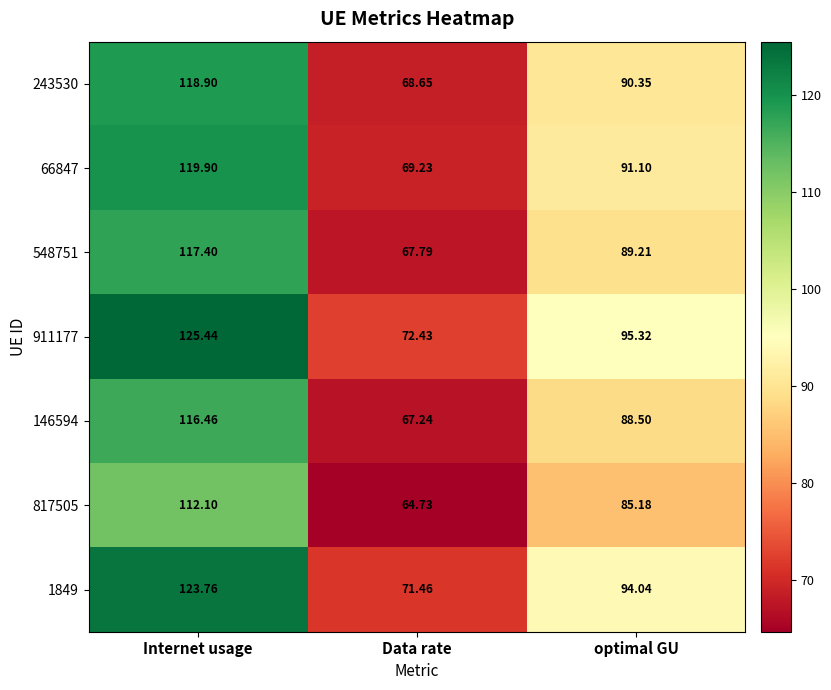

At Data rate, list the series in order from smallest to largest.

817505, 146594, 548751, 243530, 66847, 1849, 911177